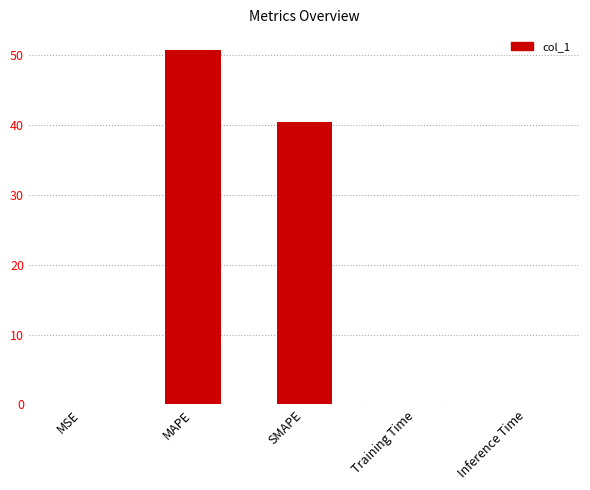

The chart shows a value of 50.7 at MAPE. True or false?

True